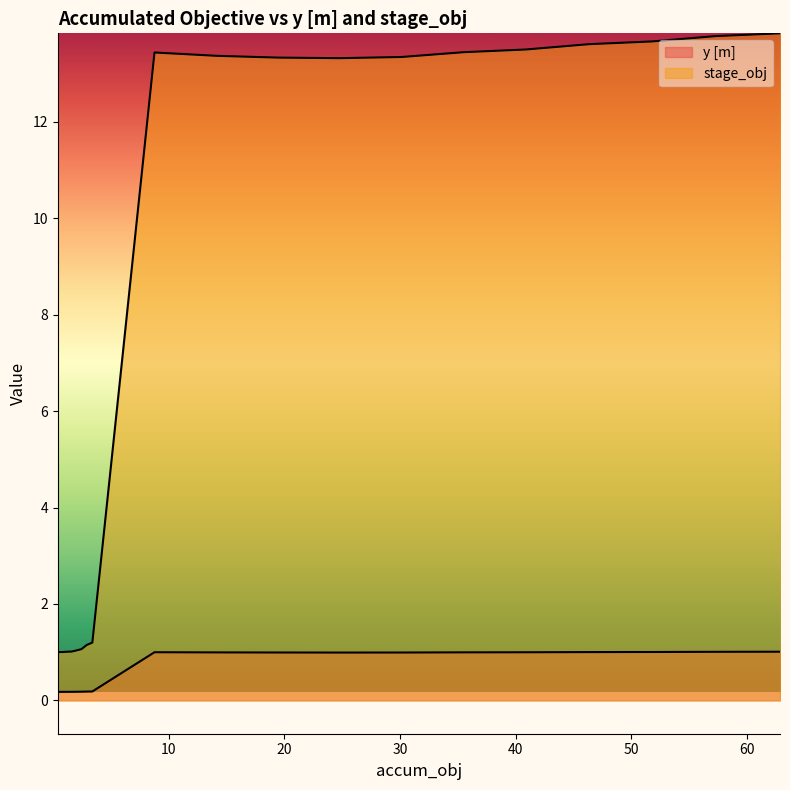

In y [m], how many points are higher than both neighbors (excluding endpoints)?

1